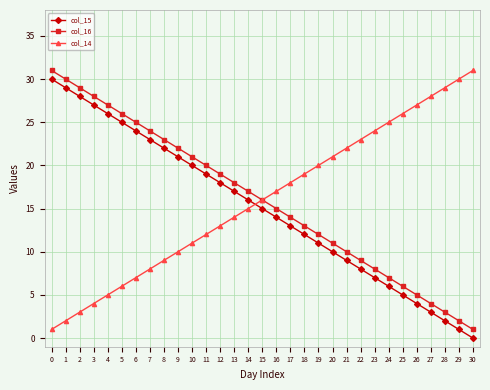

At which label is col_14 closest to 16?

15